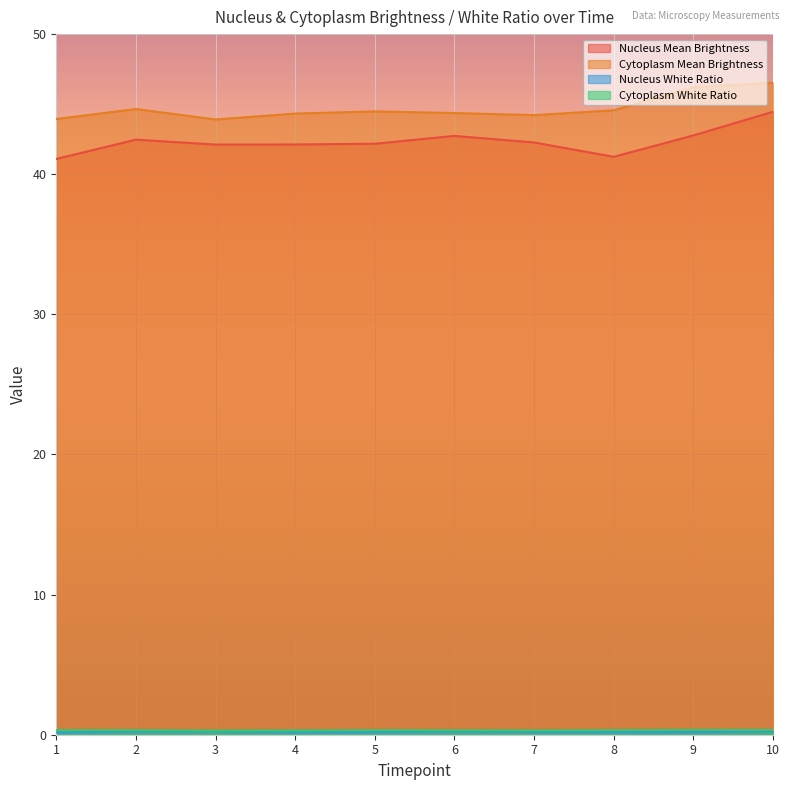

What is the sum of all Cytoplasm White Ratio values?

3.1